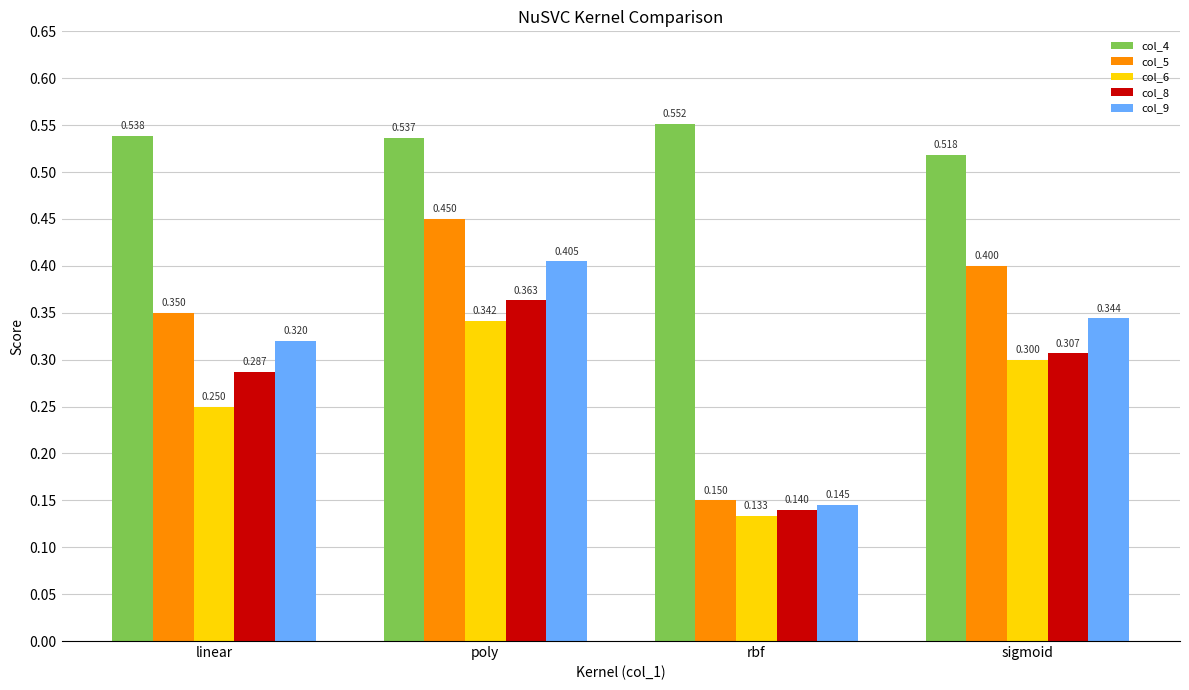

What are all the series names shown in the legend?

col_4, col_5, col_6, col_8, col_9